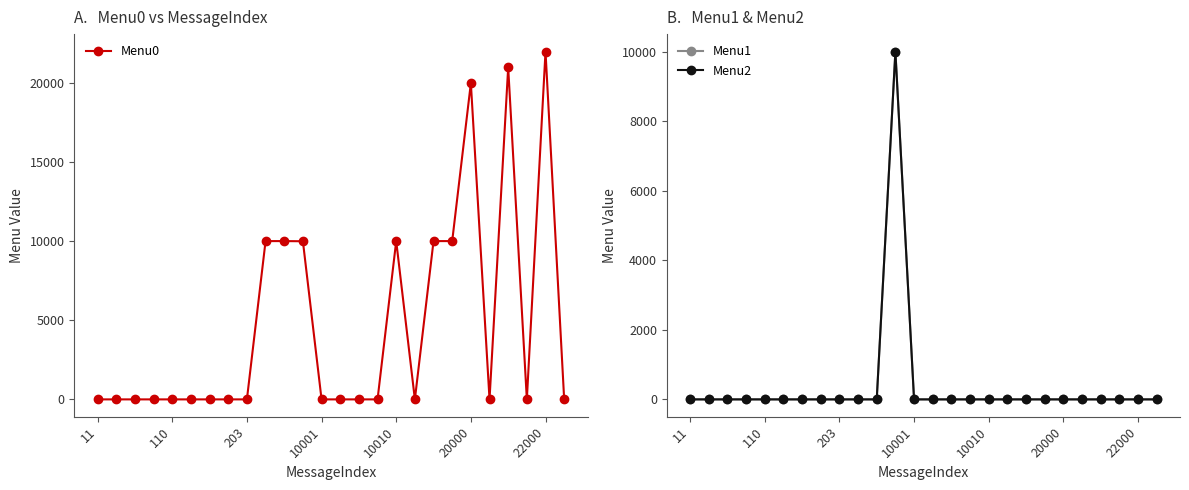

True or false: Menu0 has a value of 13888 at 10010.

False